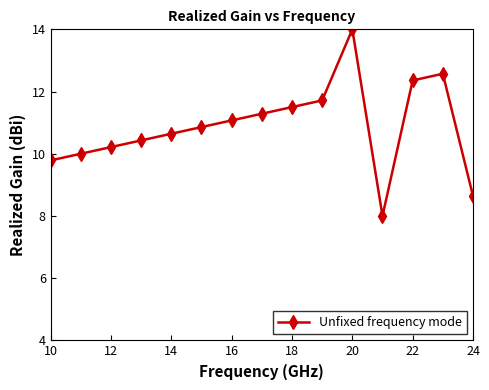

Reading left to right, list all the values displayed in this chart.

9.8	10.0	10.2	10.4	10.6	10.9	11.1	11.3	11.5	11.7	14.0	8.0	12.4	12.6	8.6